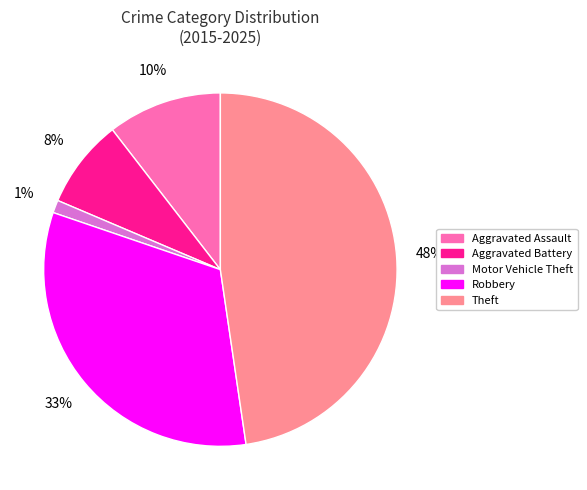

Count the number of slices in the pie.

5